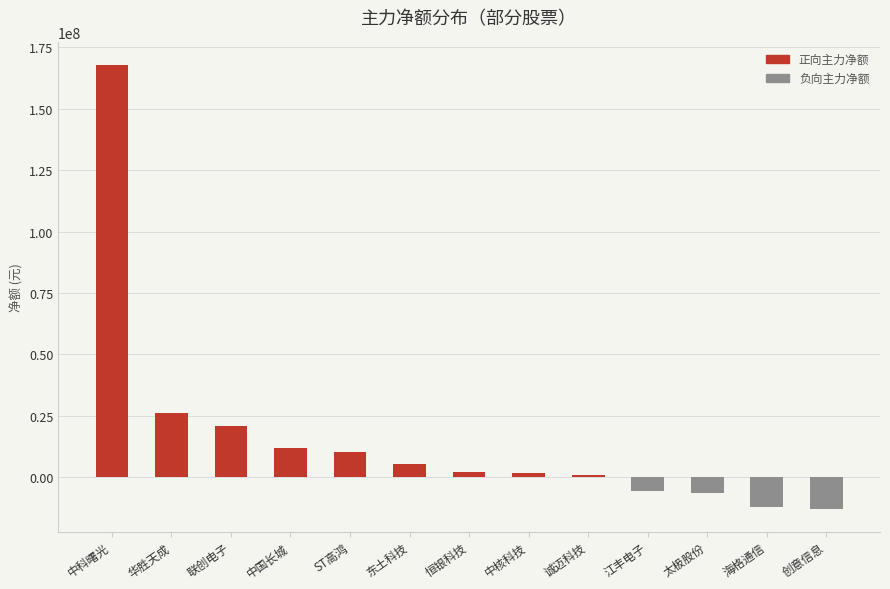

What is the change in value from 中科曙光 to 华胜天成?

-141819815